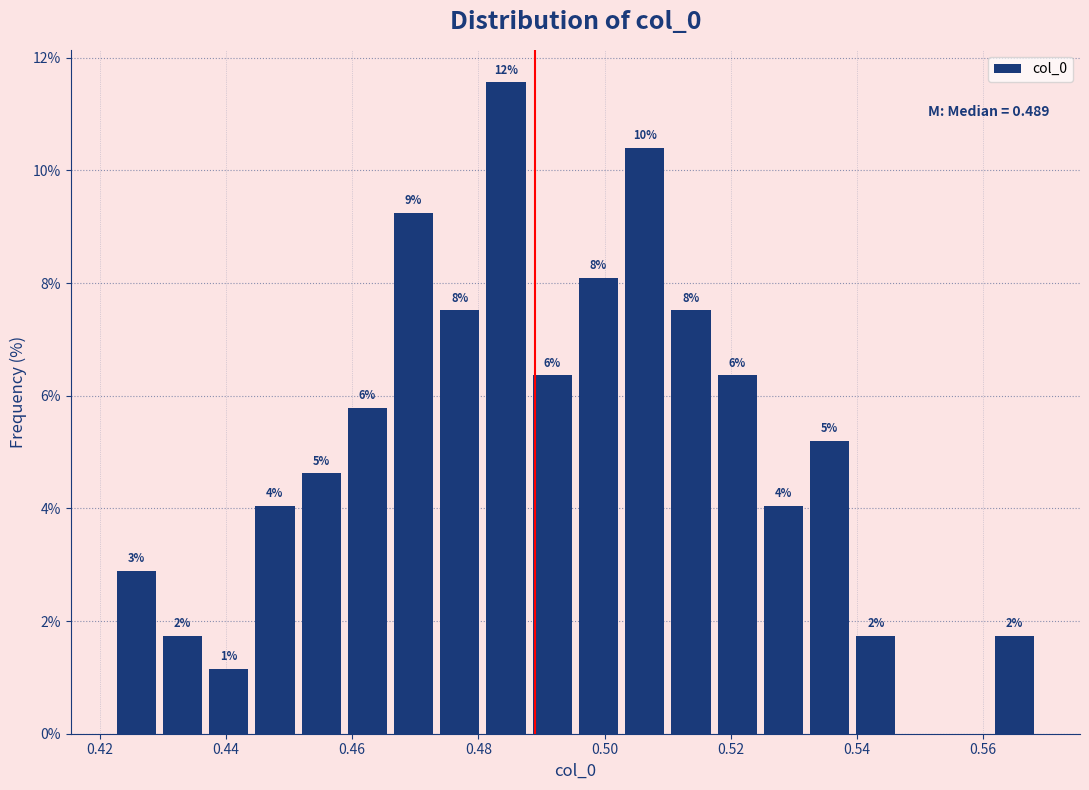

Read against the x-axis, roughly where is the centre of the tallest bar?

0.484